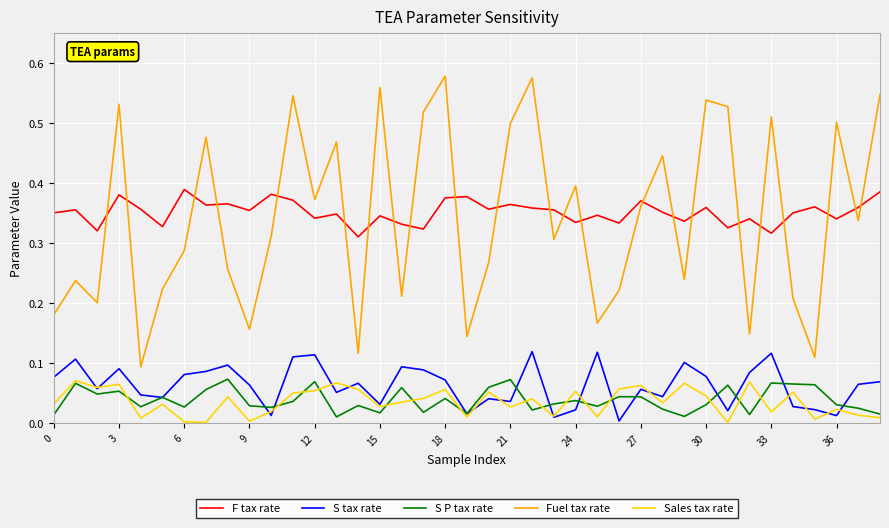

True or false: F tax rate and S tax rate intersect in this chart.

False